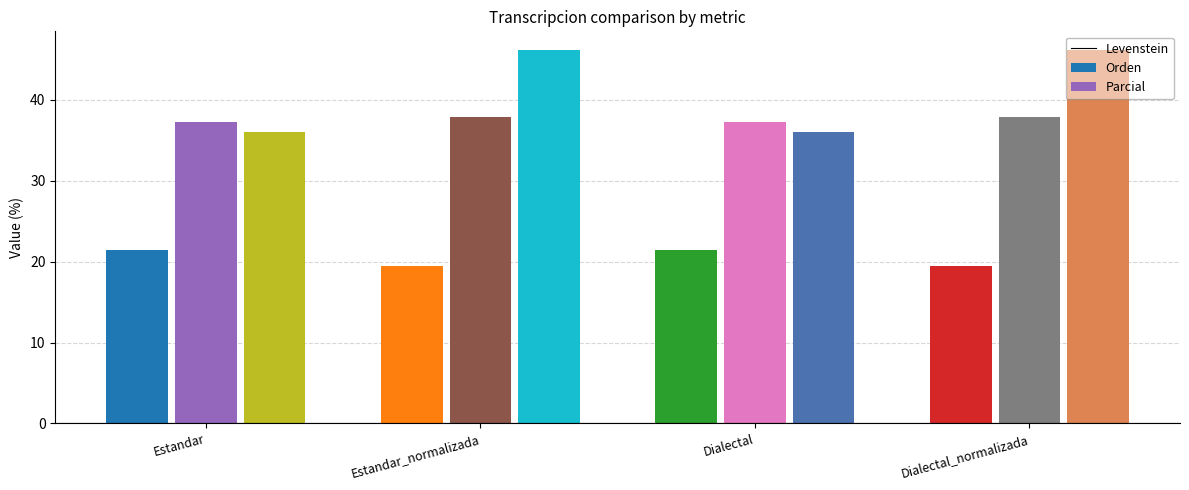

How many groups of bars are there?

4